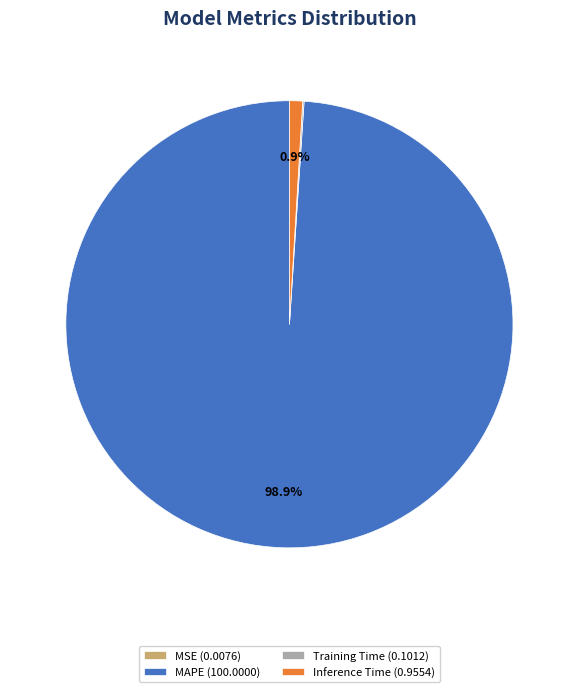

Which slice represents more than half of the pie?

MAPE (100.0000)